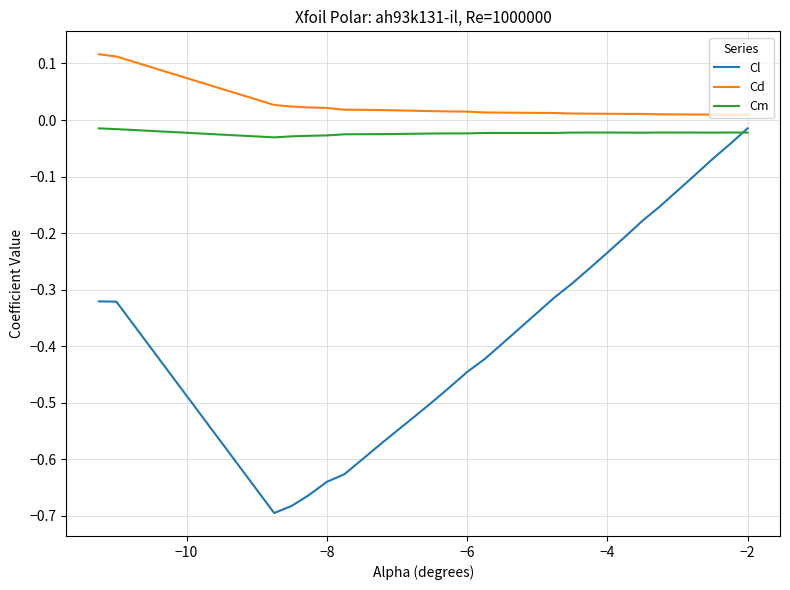

Which series has the largest total across all categories?

Cd